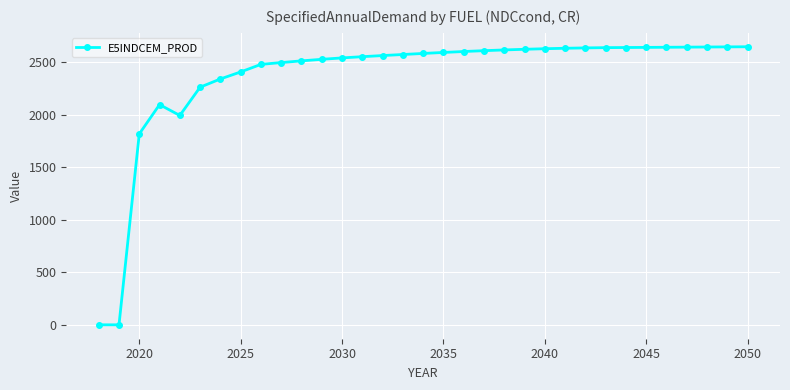

What is the sum of all values?

77838.3